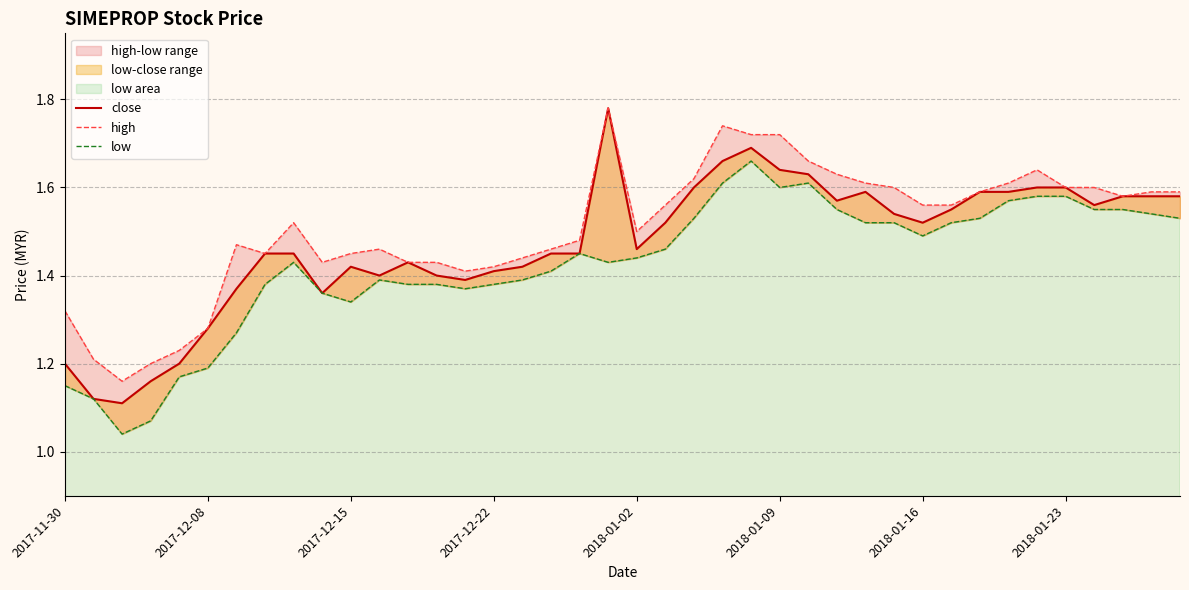

Does the chart display data point markers on the line(s)?

No